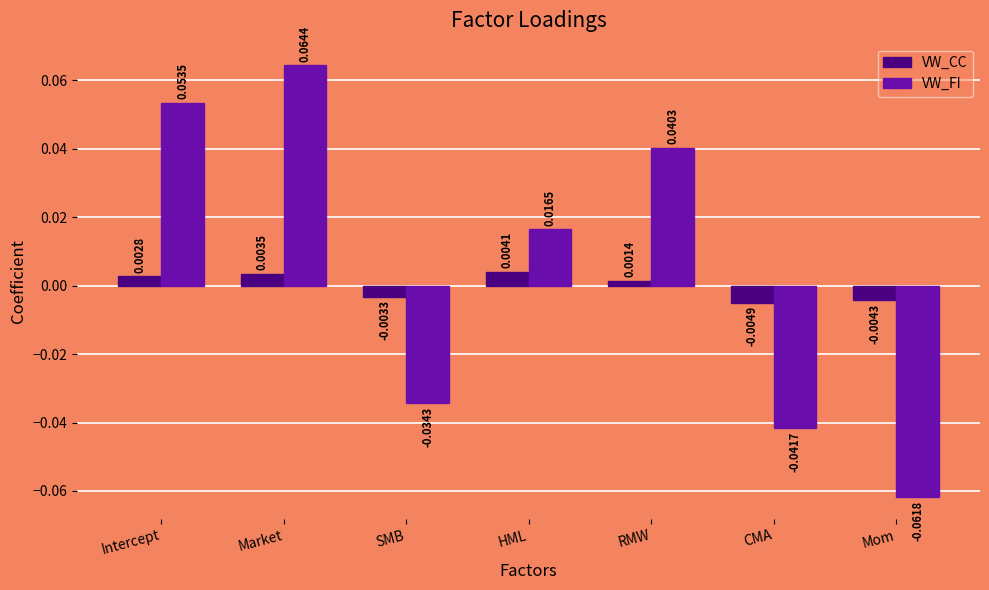

Which series has the widest spread of values?

VW_FI